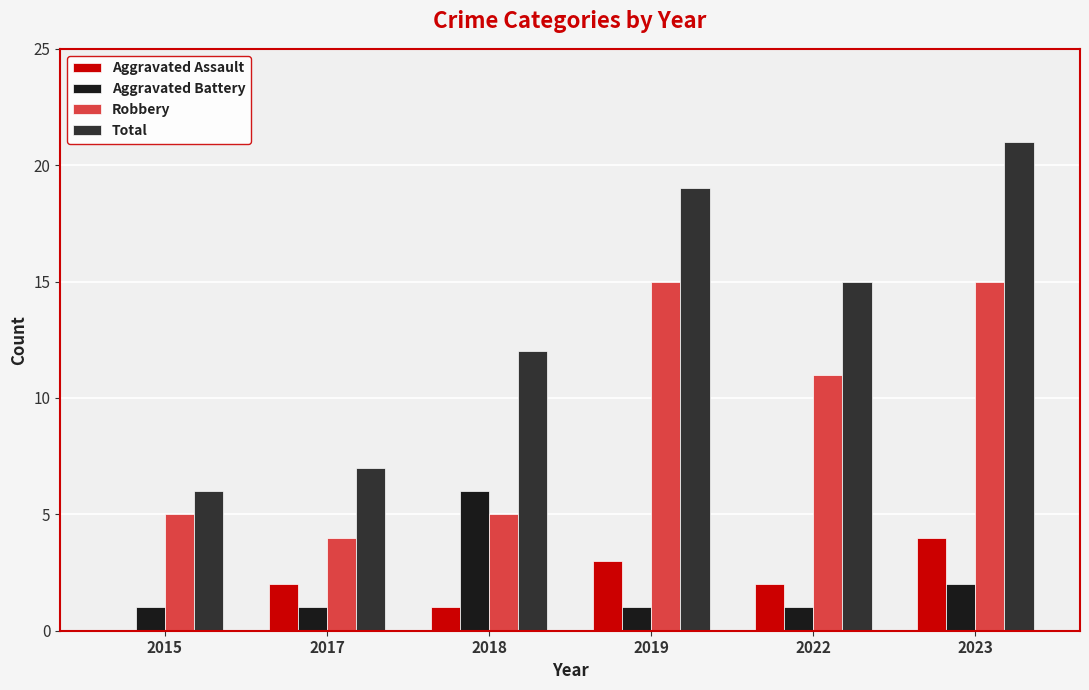

At which category is the sum across all series the highest?

2023